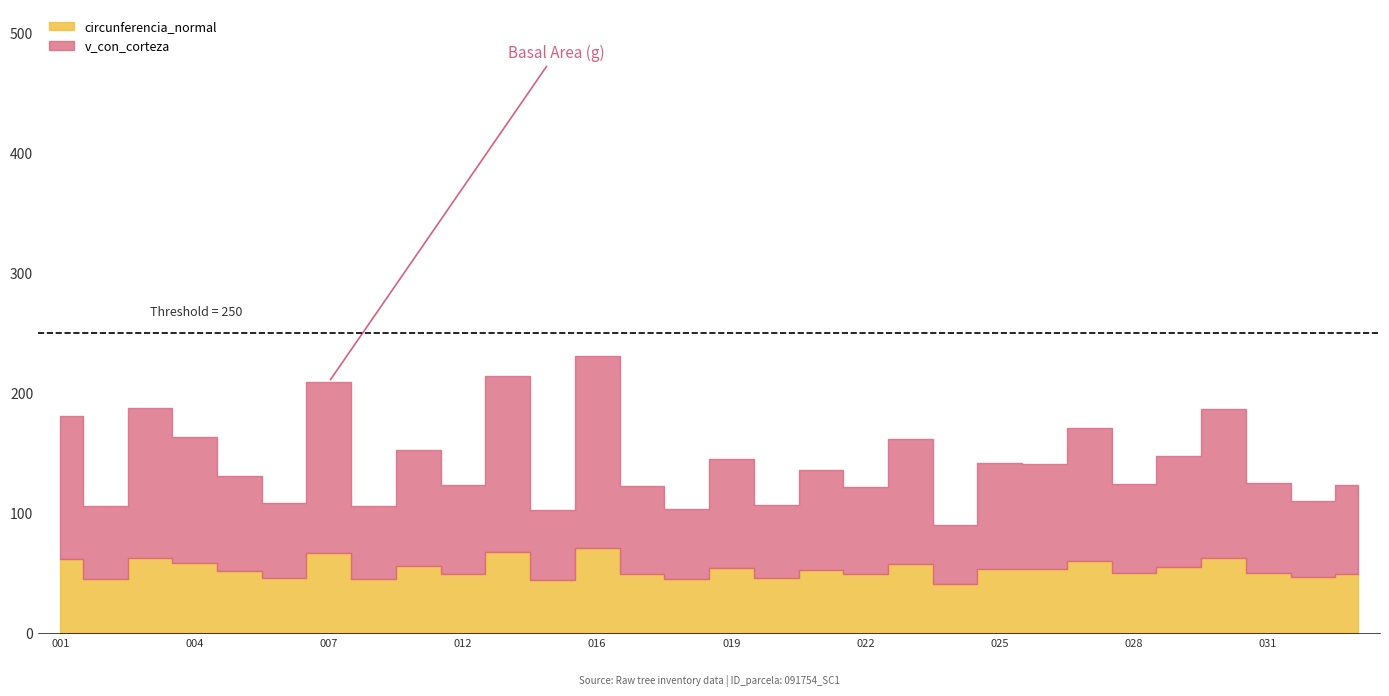

What is the average value of the circunferencia_normal series?

53.4